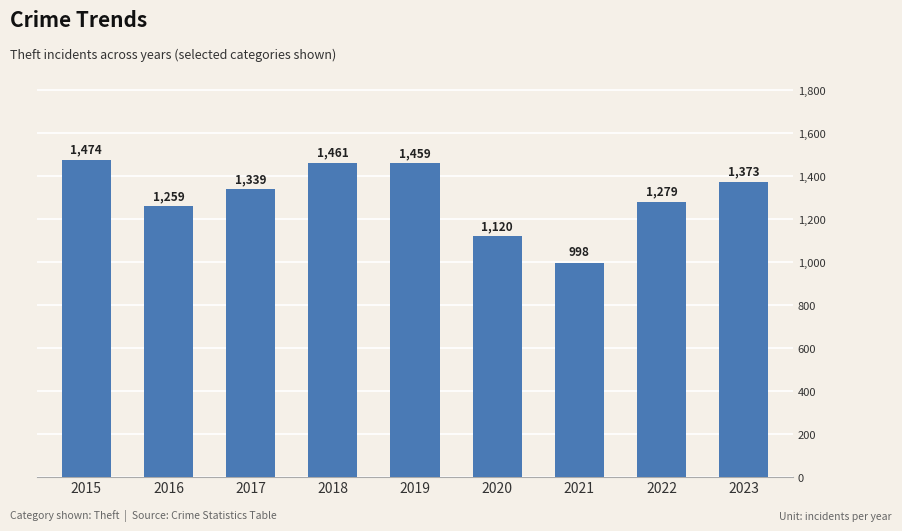

What is the value of the 2nd bar from the left?

1259